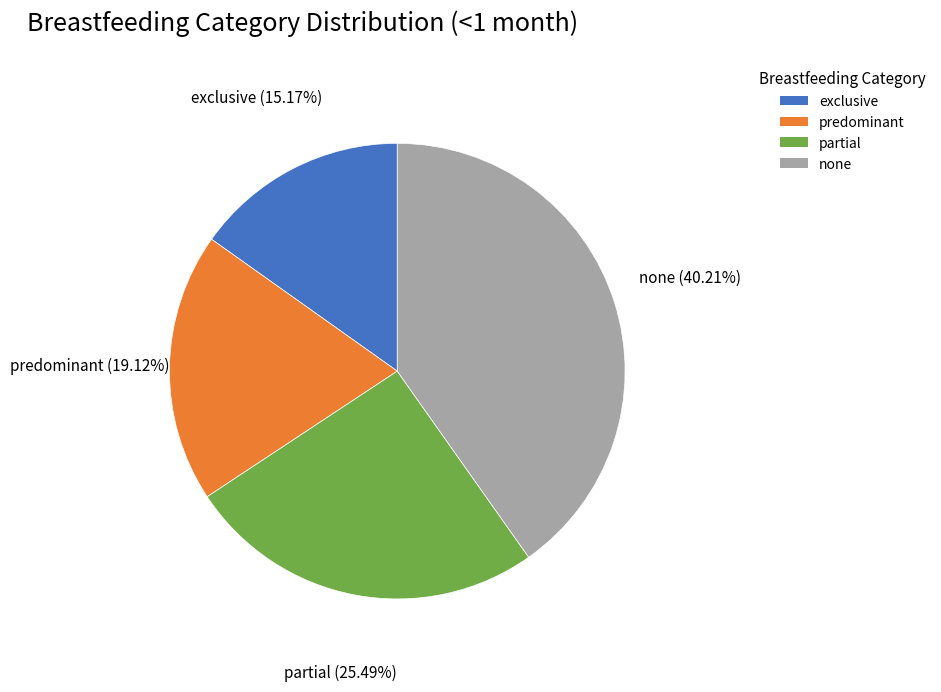

True or false: none accounts for 31% of the total.

False